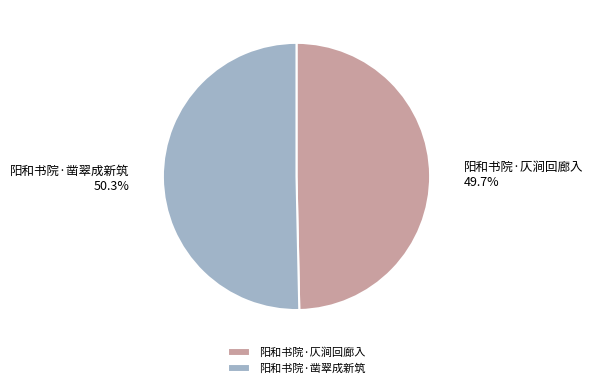

How many slices are in this pie chart?

2